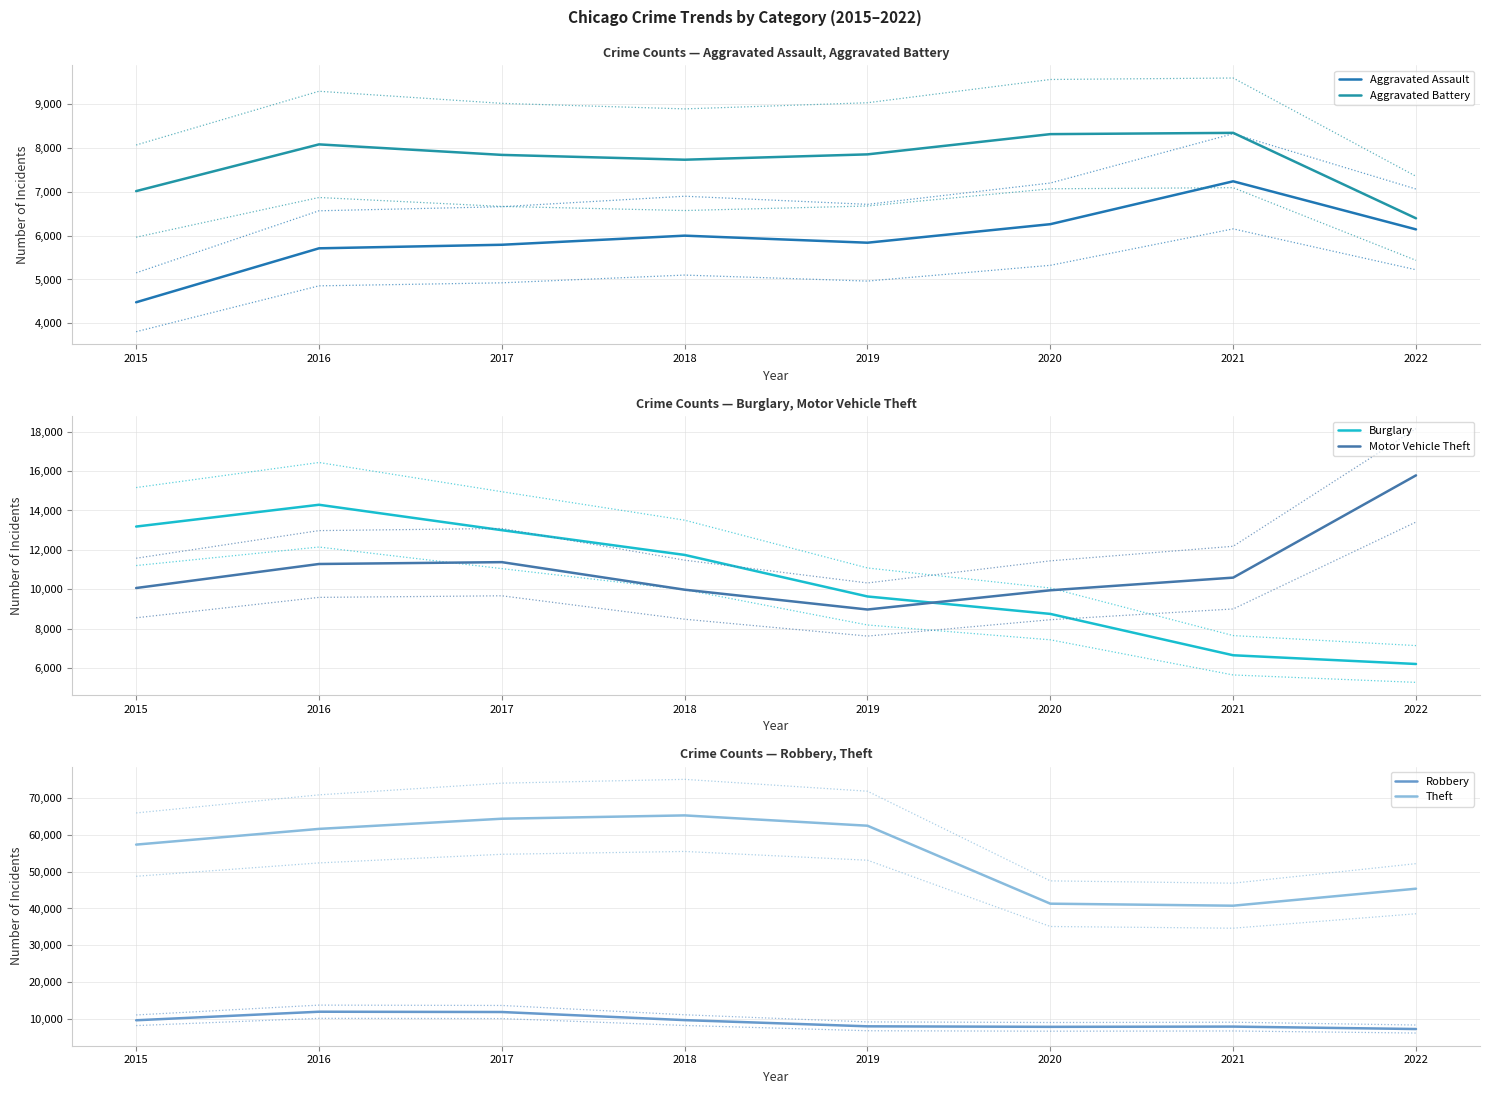

Which series has the largest range (max minus min)?

Theft